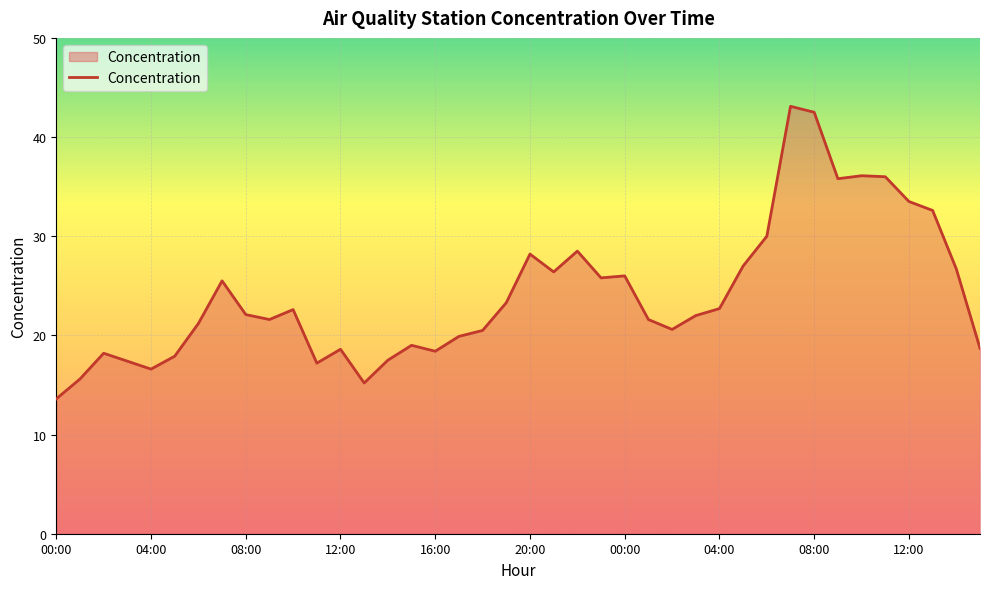

What is the difference between the maximum and minimum values?

29.5